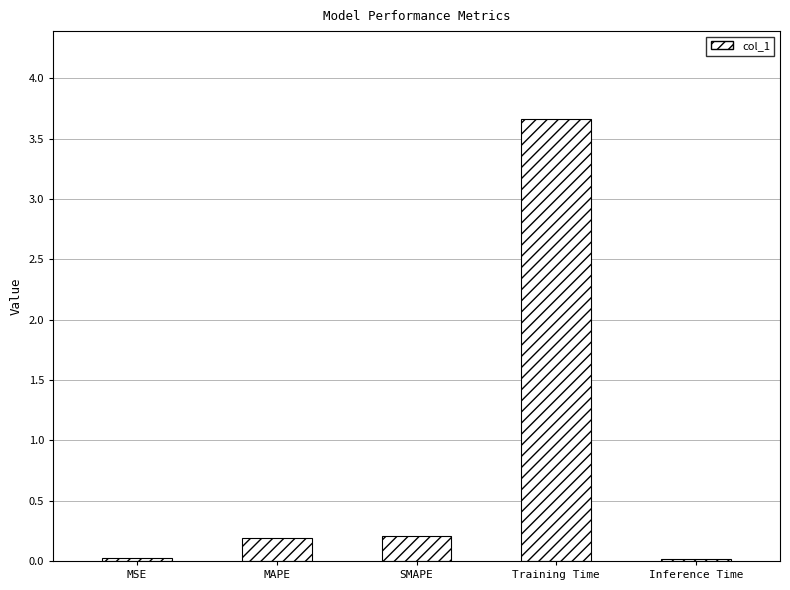

What is the difference between the maximum and minimum values?

3.6